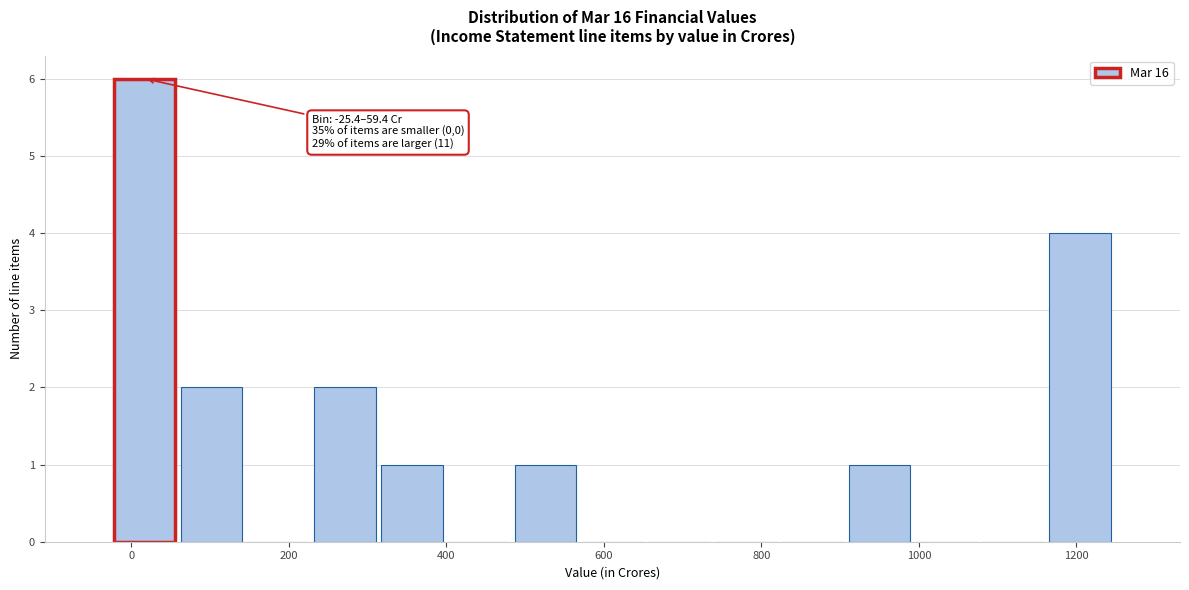

Over which range of the x-axis is the bar tallest?

-20 to 60